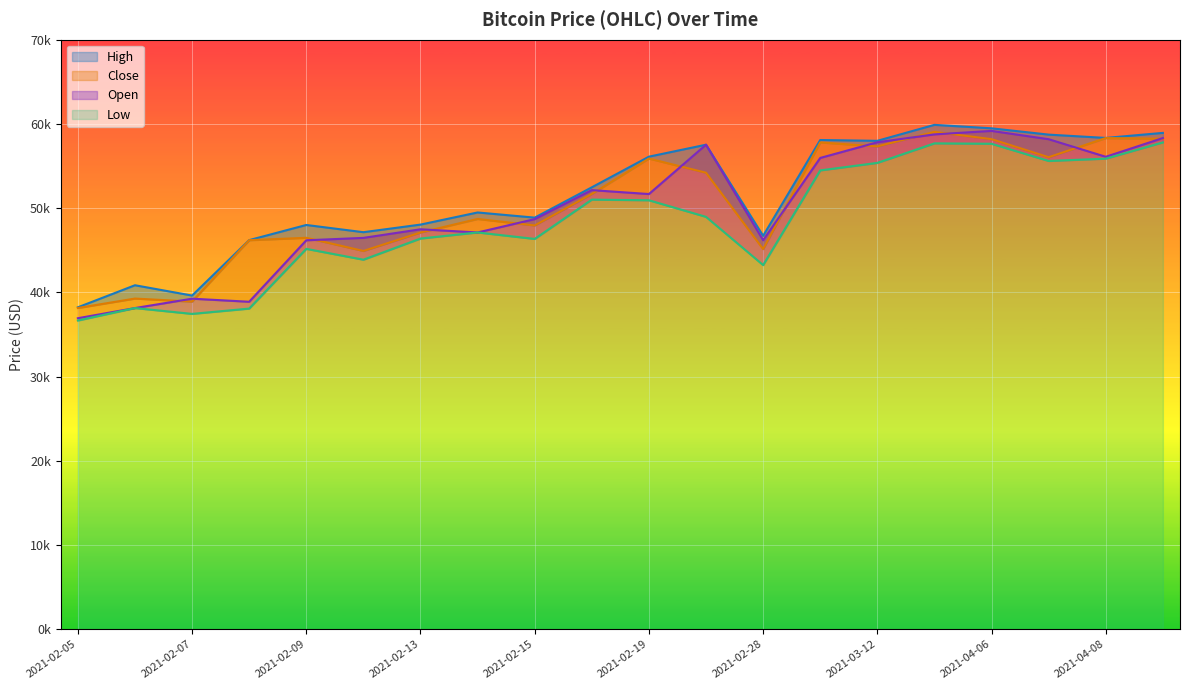

At which category is the sum across all series the highest?

2021-04-05